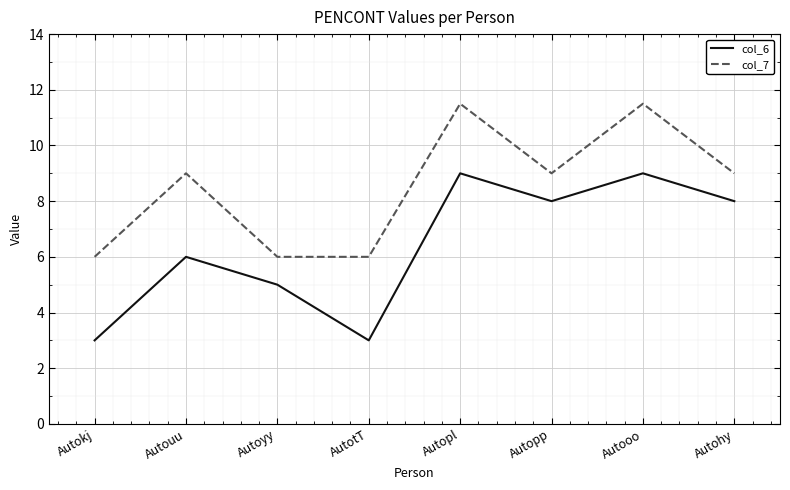

What is the maximum value shown in the chart?

11.5